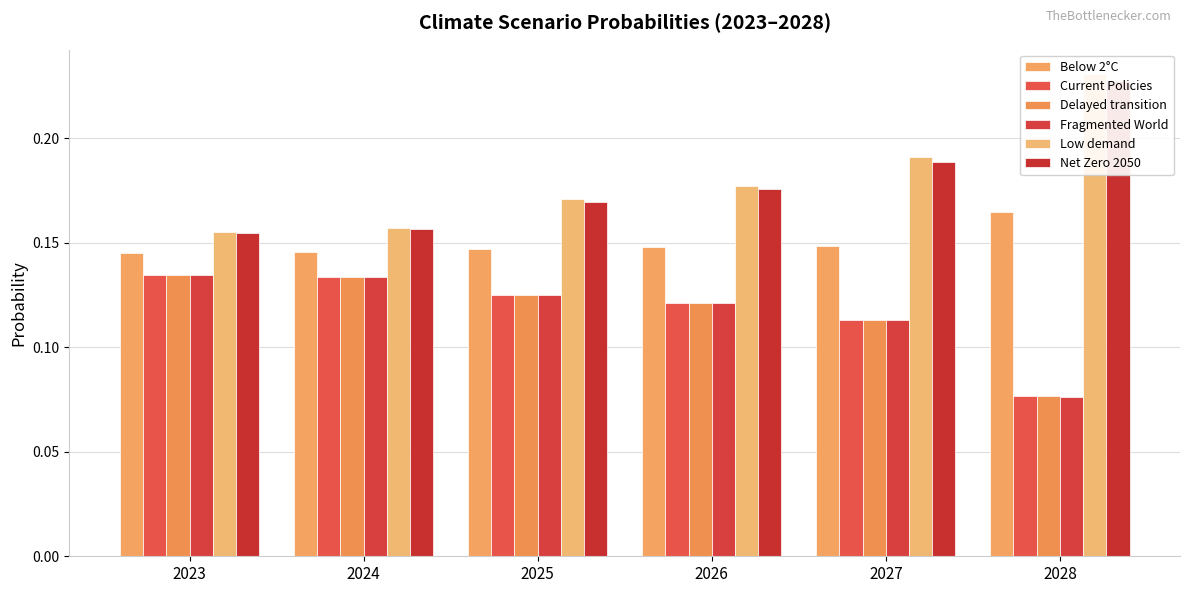

Reading left to right, list all the values displayed in this chart.

Below 2°C: 2023=0.1	2024=0.1	2025=0.1	2026=0.1	2027=0.1	2028=0.2
Current Policies: 2023=0.1	2024=0.1	2025=0.1	2026=0.1	2027=0.1	2028=0.1
Delayed transition: 2023=0.1	2024=0.1	2025=0.1	2026=0.1	2027=0.1	2028=0.1
Fragmented World: 2023=0.1	2024=0.1	2025=0.1	2026=0.1	2027=0.1	2028=0.1
Low demand: 2023=0.2	2024=0.2	2025=0.2	2026=0.2	2027=0.2	2028=0.2
Net Zero 2050: 2023=0.2	2024=0.2	2025=0.2	2026=0.2	2027=0.2	2028=0.2